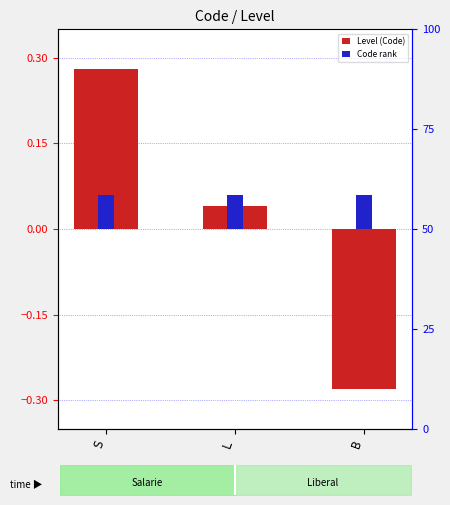

Rank the categories by Code rank value from highest to lowest.

S, L, B